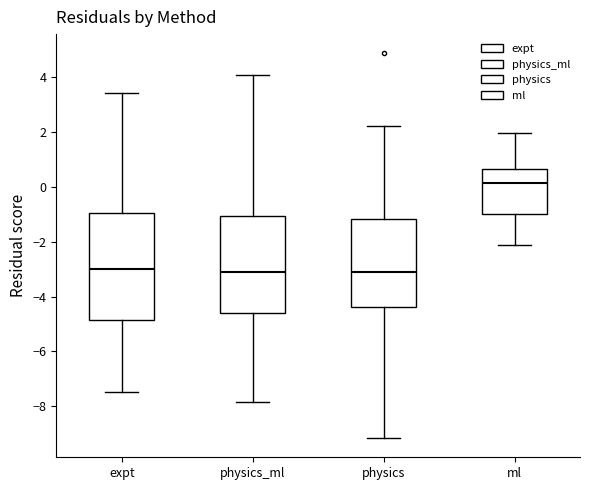

Which box is the tallest, from its lower edge to its upper edge?

expt